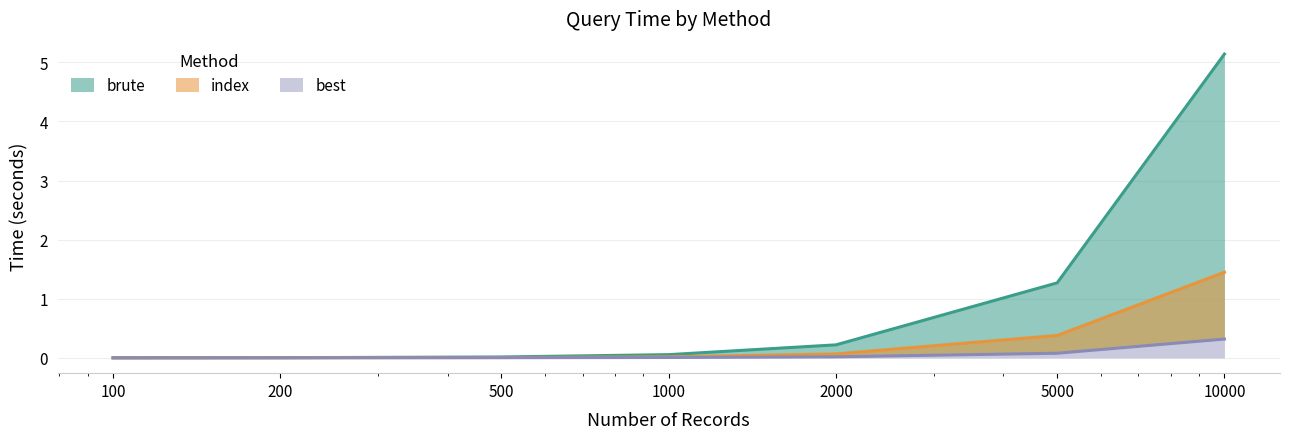

Reading right to left, transcribe all the data shown in this chart.

brute: 5.1	1.3	0.2	0.1	0.0	0.0	0.0
index: 1.4	0.4	0.1	0.0	0.0	0.0	0.0
best: 0.3	0.1	0.0	0.0	0.0	0.0	0.0